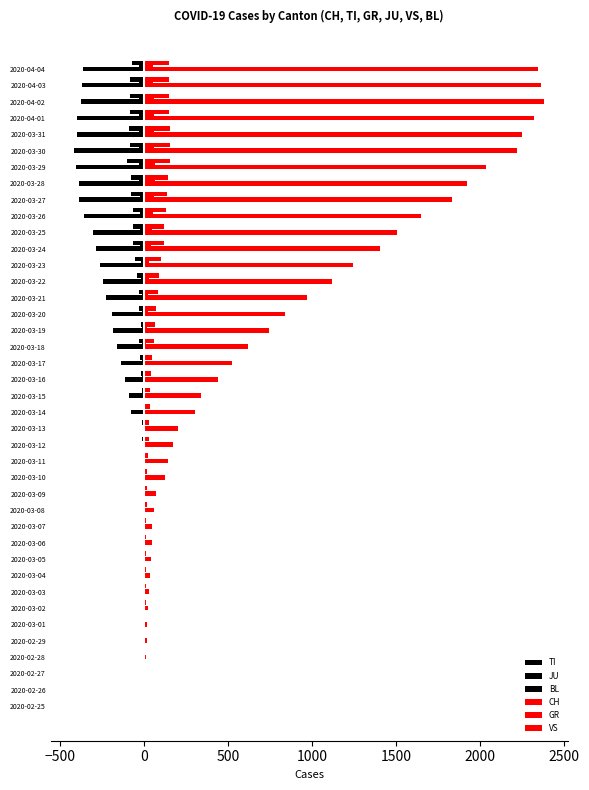

What is the value of the CH bar at the 35th from the left?

2219